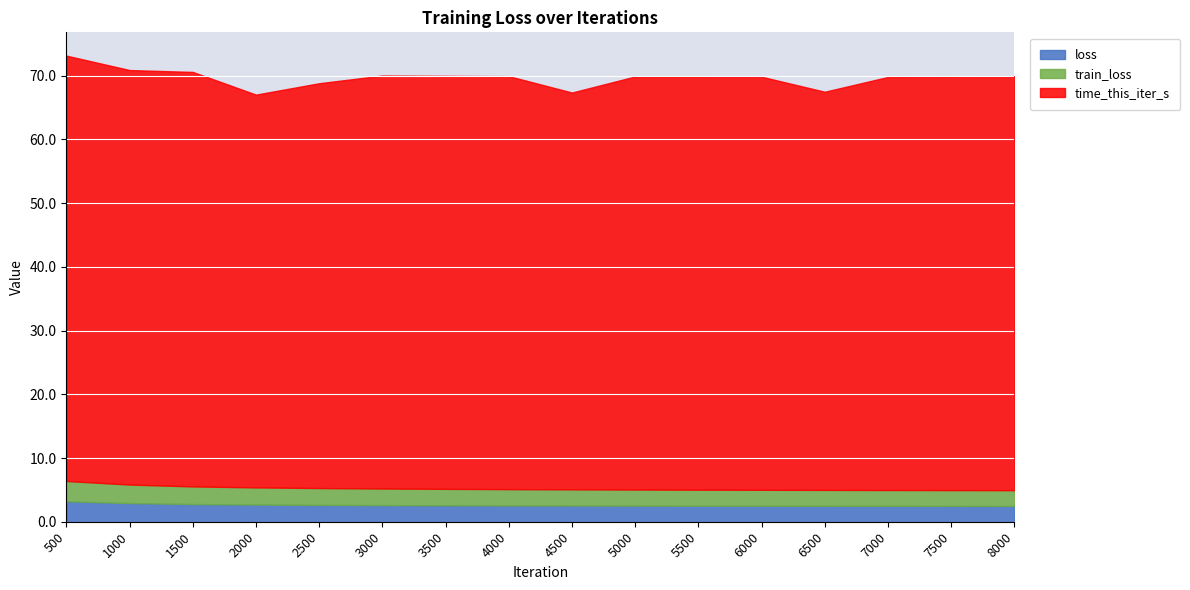

What is the sum of all train_loss values?

41.9